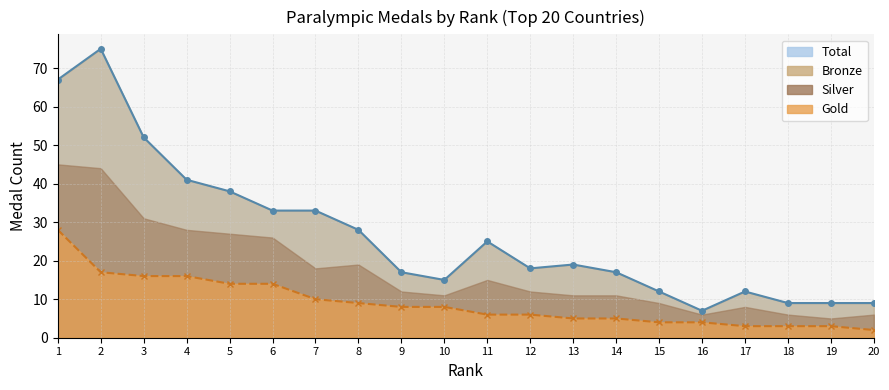

What is the difference between the Total values at 11 and 20?

16